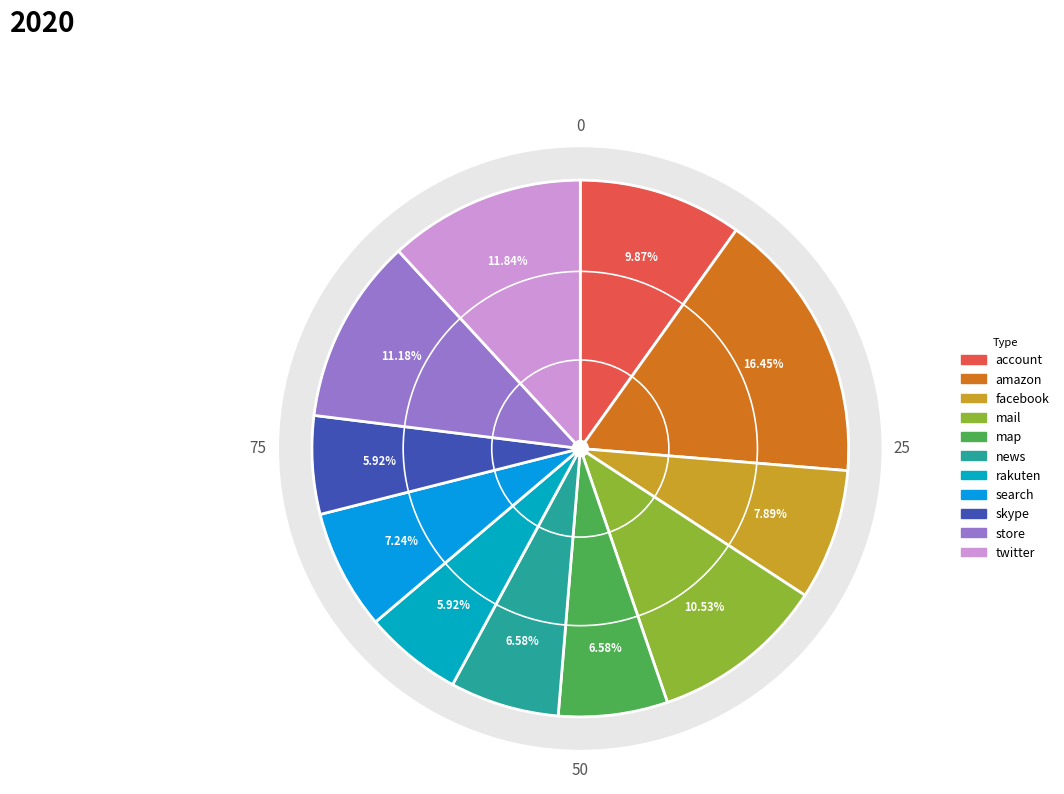

Approximately how many times larger is the value at store compared to facebook?

1.4